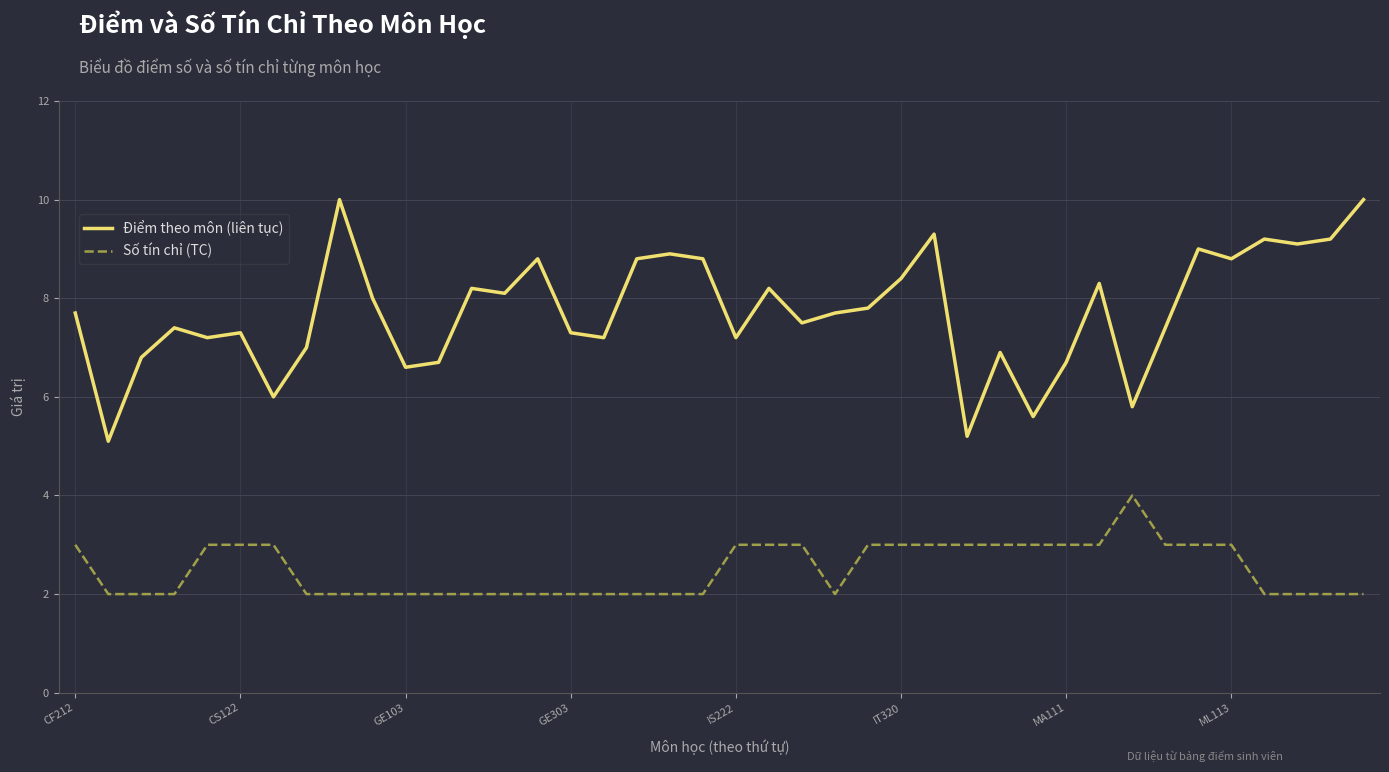

What is the sum of all Số tín chỉ (TC) values?

100.0